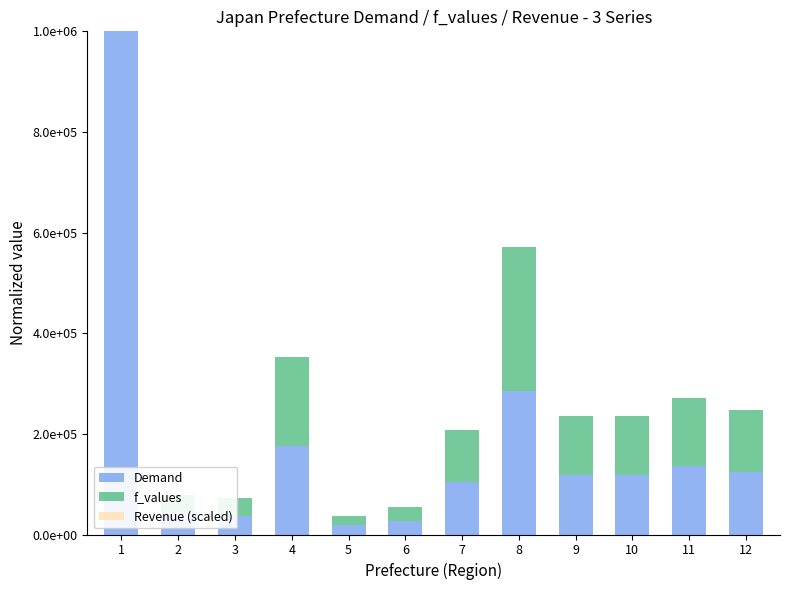

Which category has the lowest value in the Revenue (scaled) series?

1